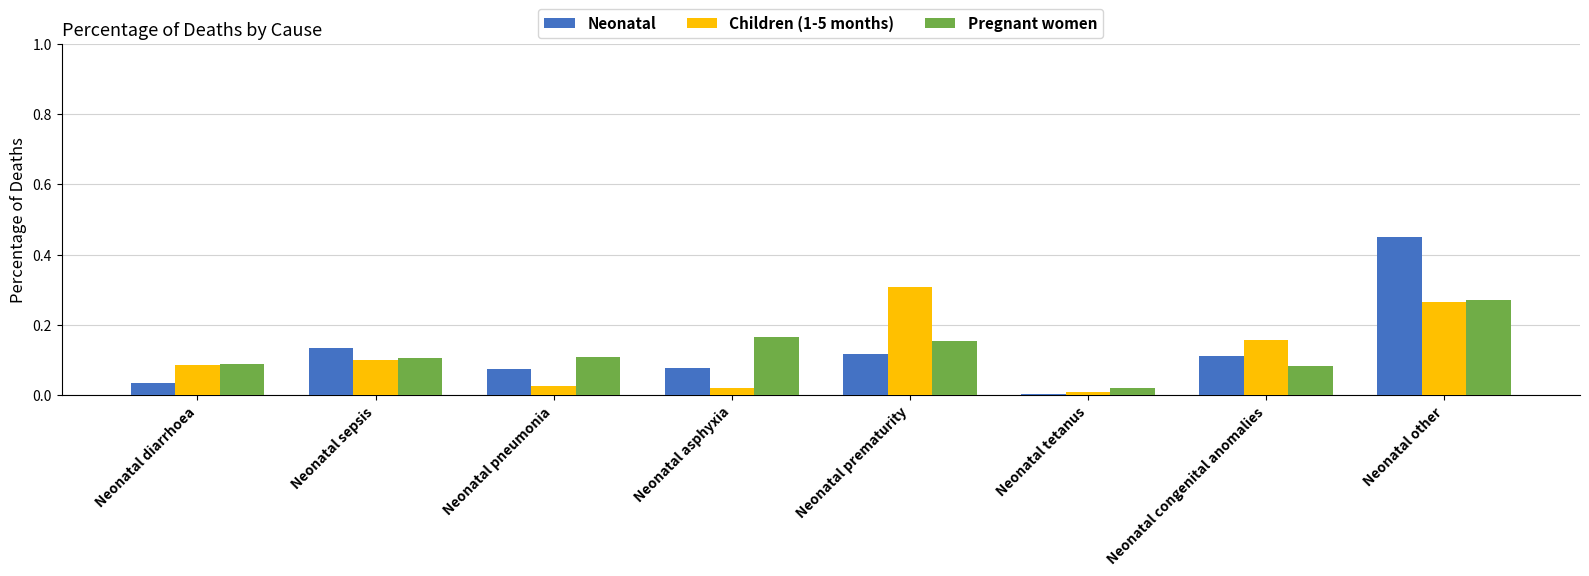

At which label does Pregnant women reach its peak?

Neonatal other